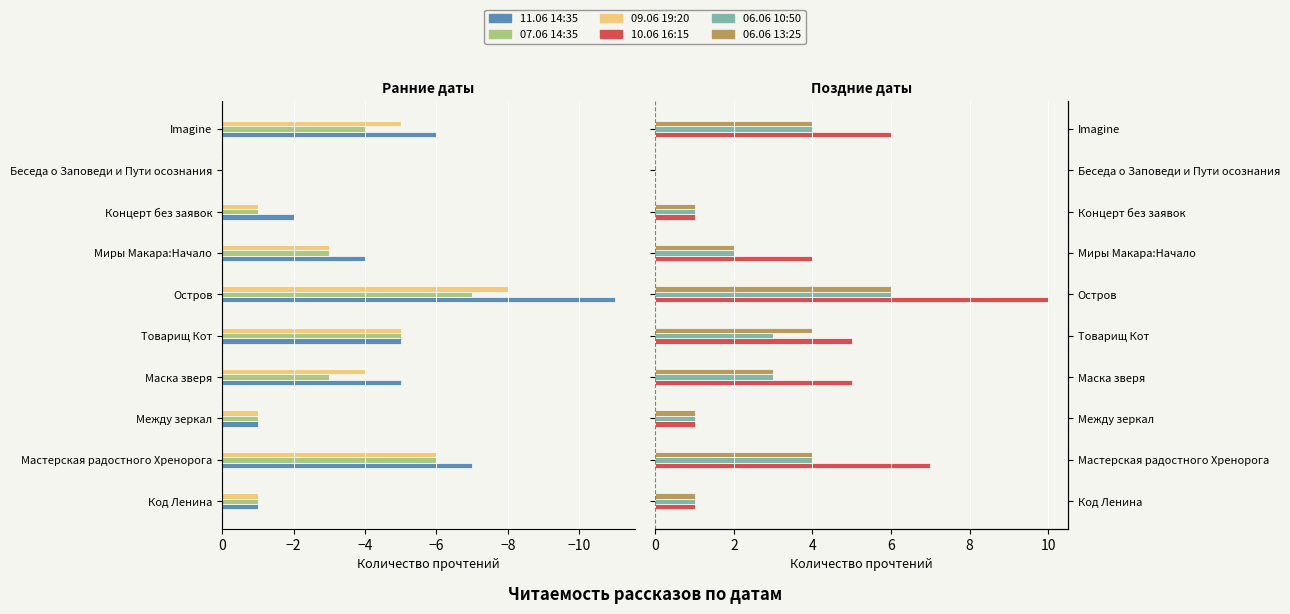

Which series has the largest total across all categories?

10.06 16:15